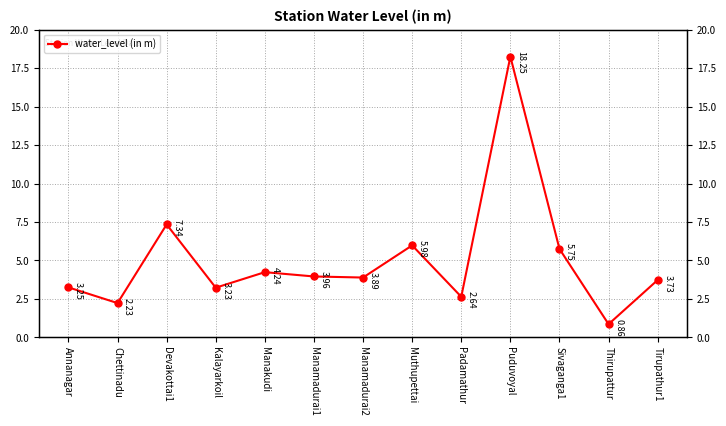

How many lines are shown in the chart?

1